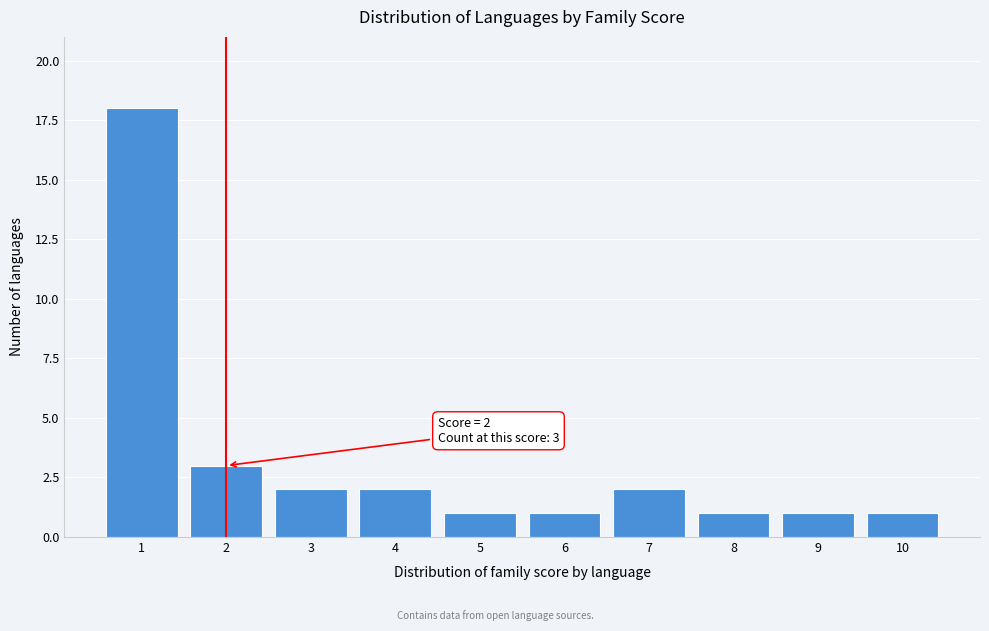

Reading left to right, what are all the values shown in this chart?

1=18	2=3	3=2	4=2	5=1	6=1	7=2	8=1	9=1	10=1